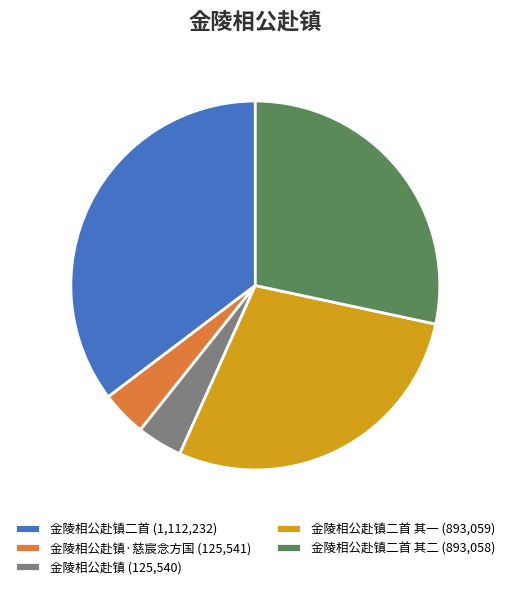

Does 金陵相公赴镇 (125,540) account for over 50% of the chart?

No